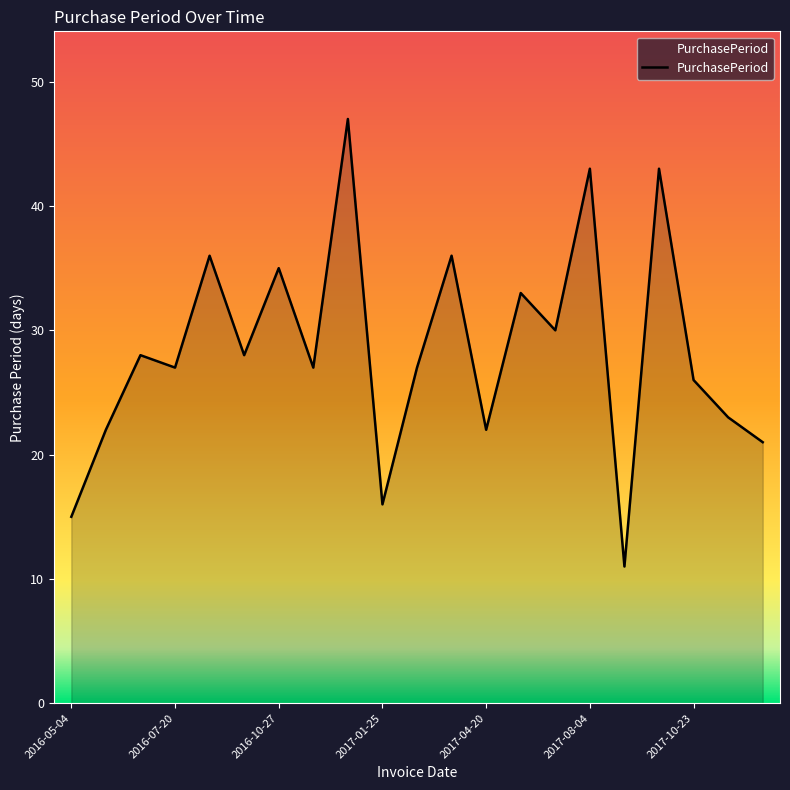

What is the smallest value displayed?

11